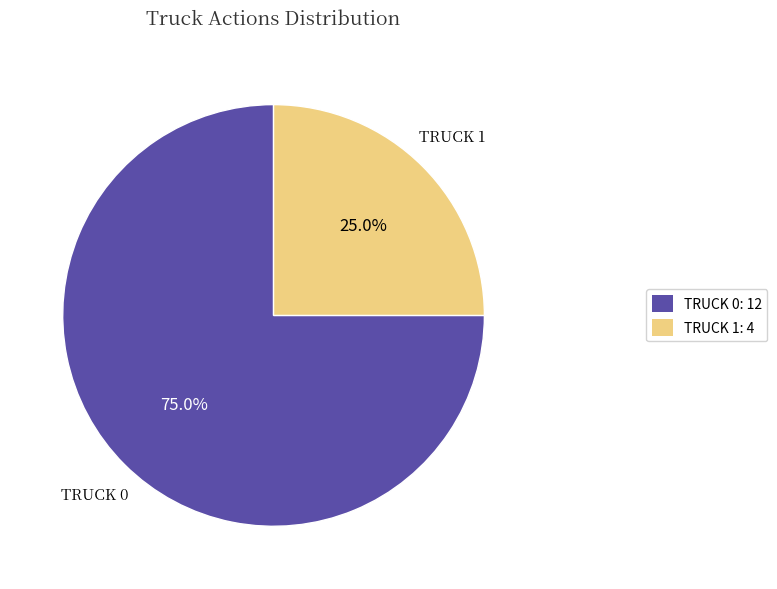

What is the ratio of the value at TRUCK 1: 4 to the value at TRUCK 0: 12?

0.3